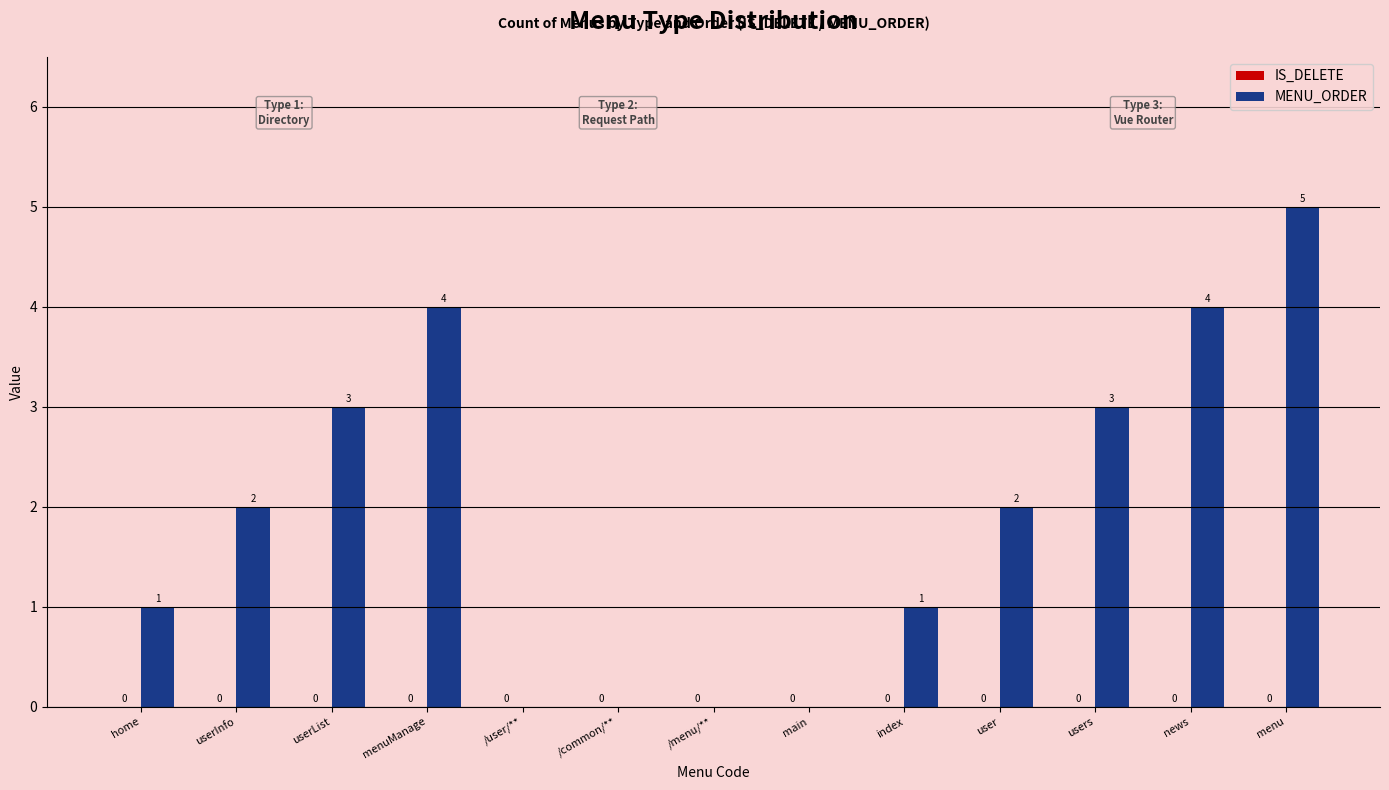

Which category has the highest value across all series?

menu